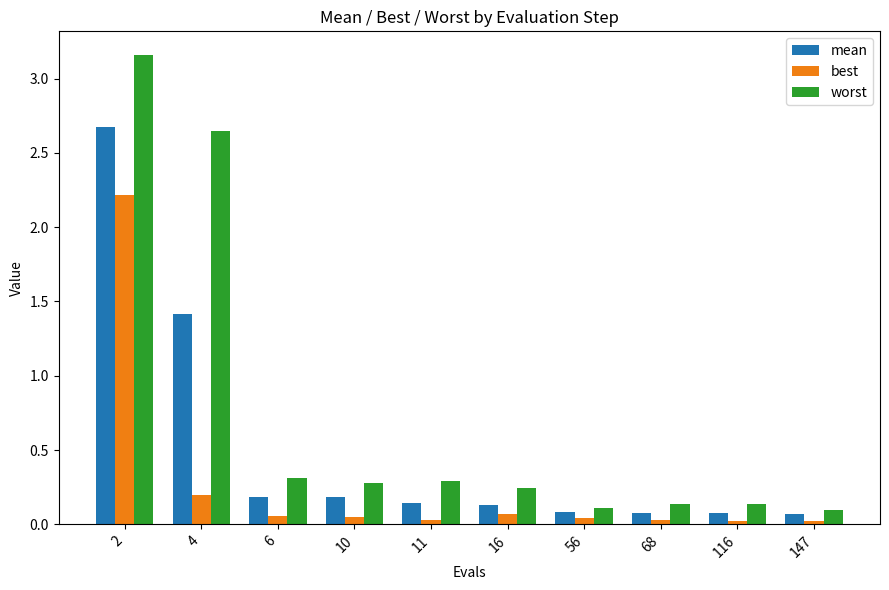

Which series has the widest spread of values?

worst